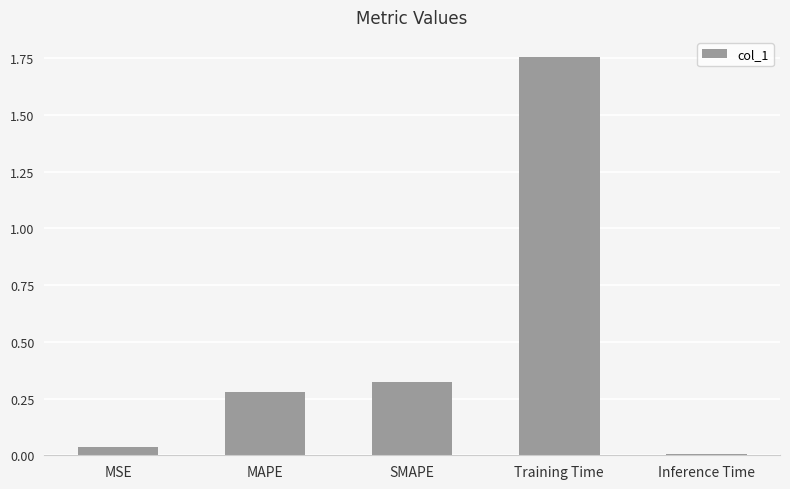

Rank the categories by value from highest to lowest.

Training Time, SMAPE, MAPE, MSE, Inference Time